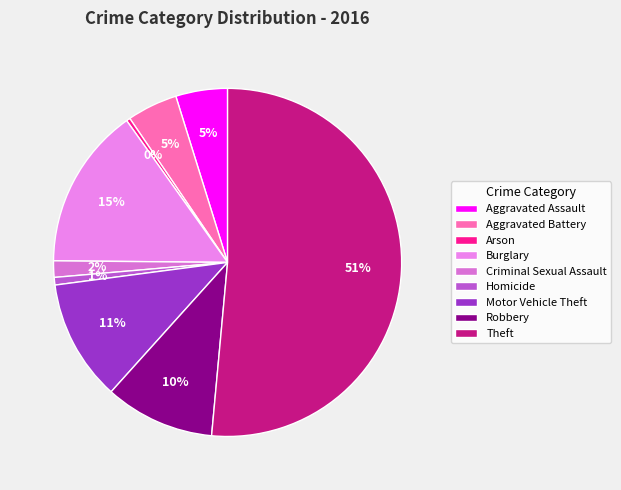

Combined, do Aggravated Assault and Aggravated Battery account for over 50%?

No